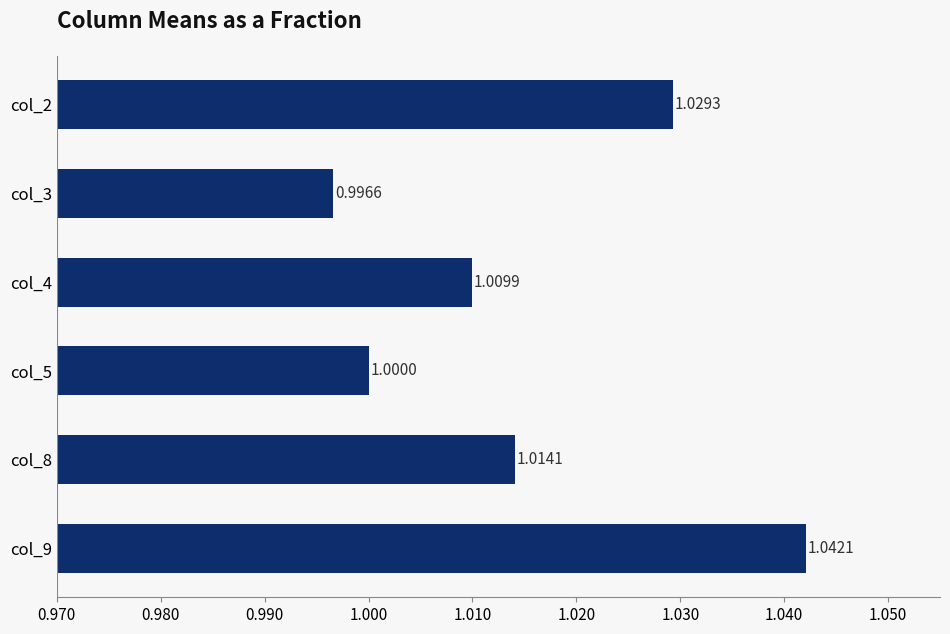

What is the average value?

1.0